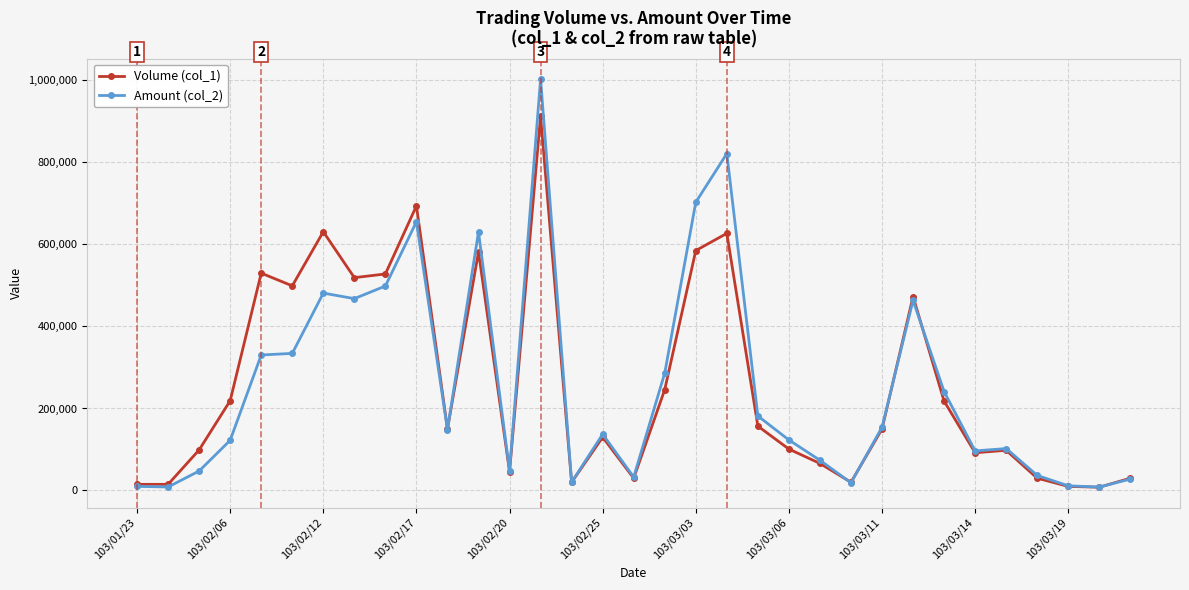

Rank the series by their maximum value, from highest to lowest.

Amount (col_2), Volume (col_1)